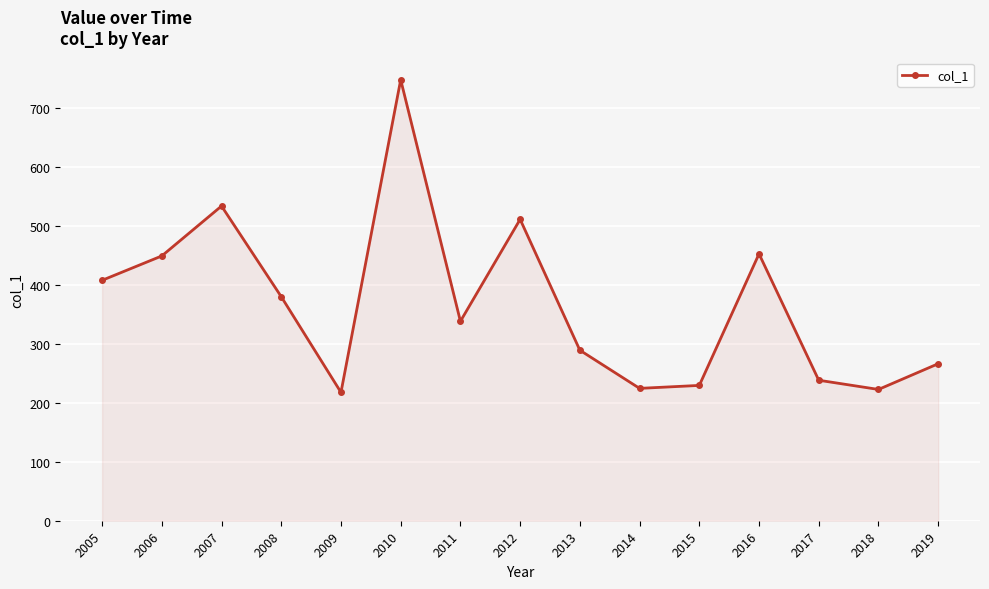

What is the ratio of the value at 2012 to the value at 2009?

2.3